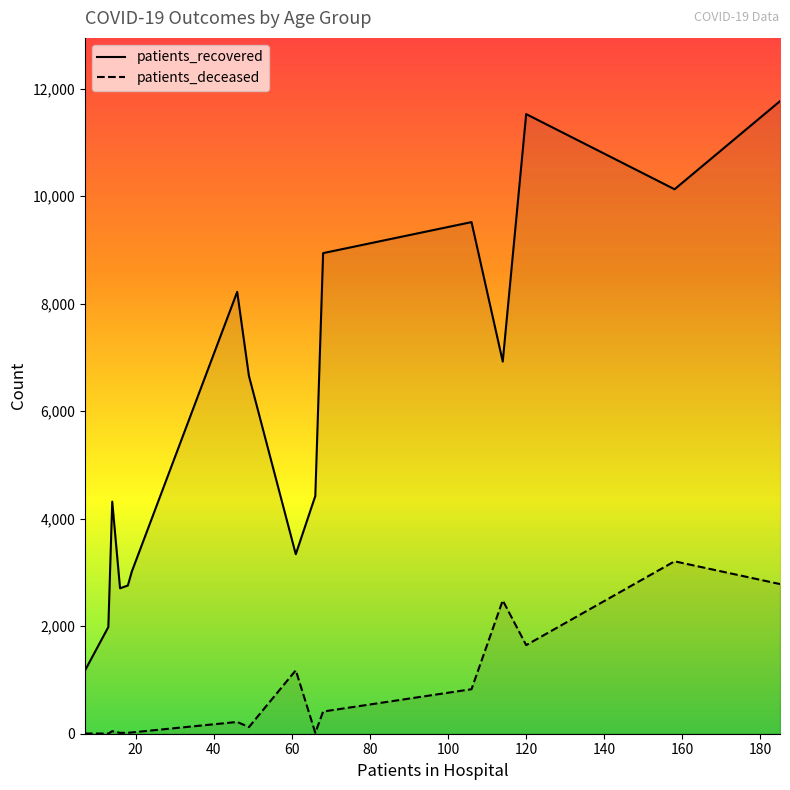

List the series in order of their peak value, highest first.

patients_recovered, patients_deceased